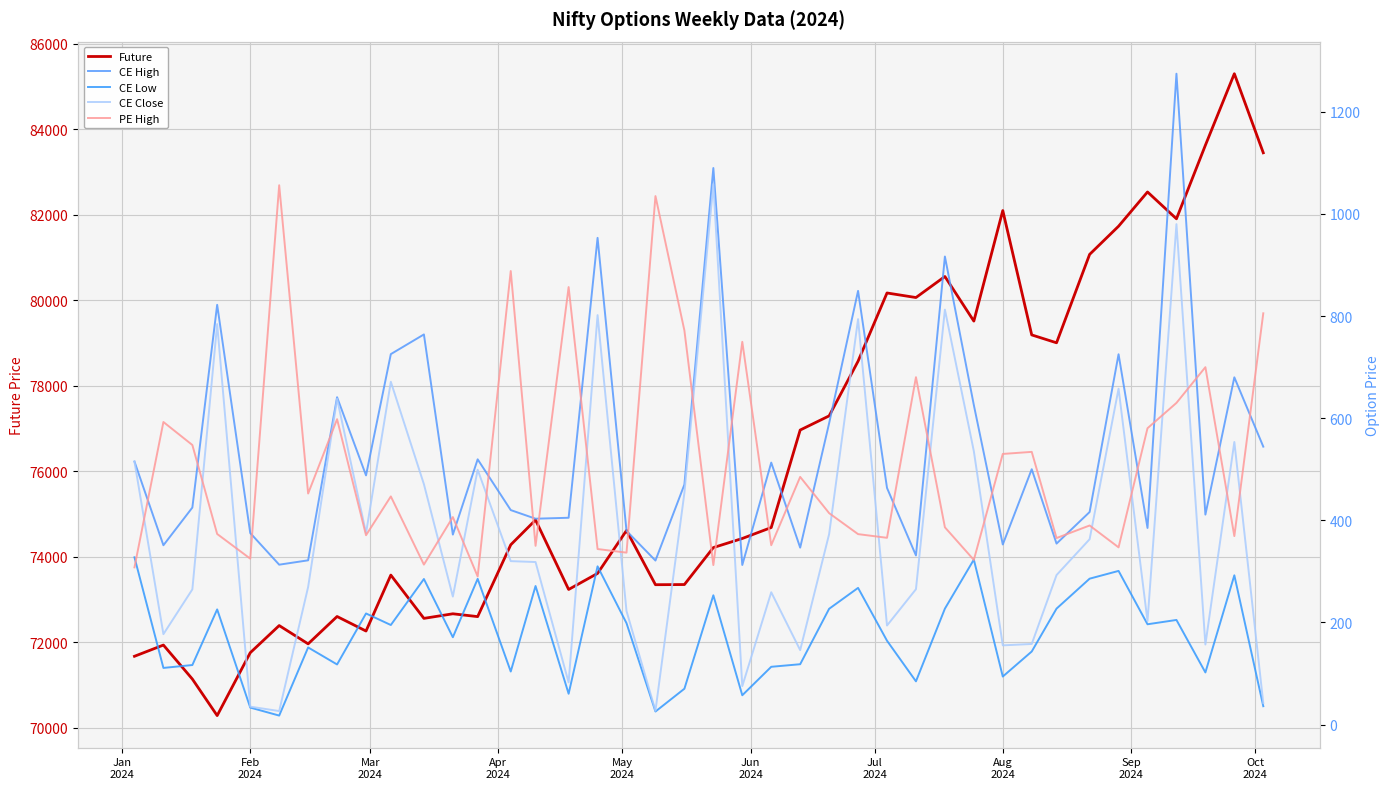

True or false: CE High has more than 2 interior local peaks.

True